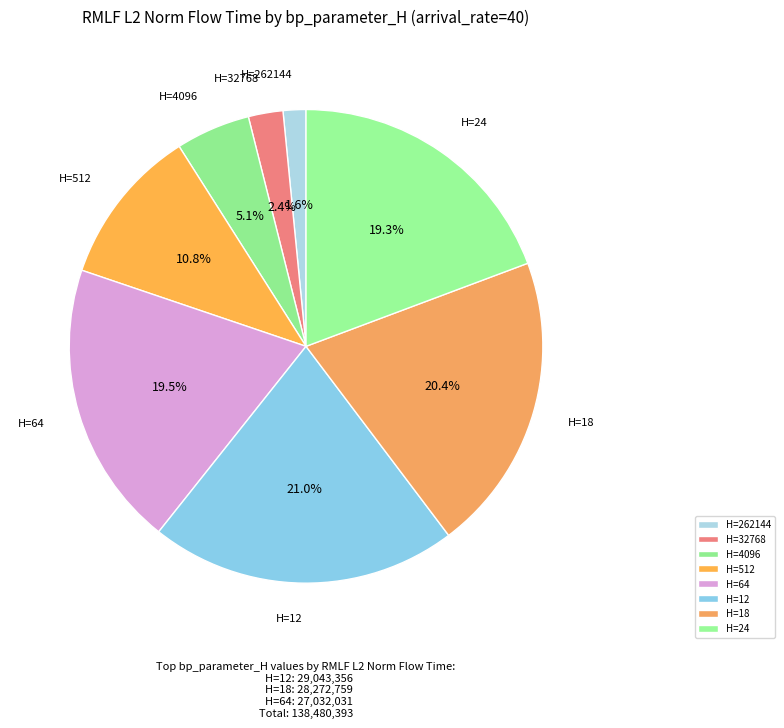

Between H=12 and H=32768, which is larger?

H=12